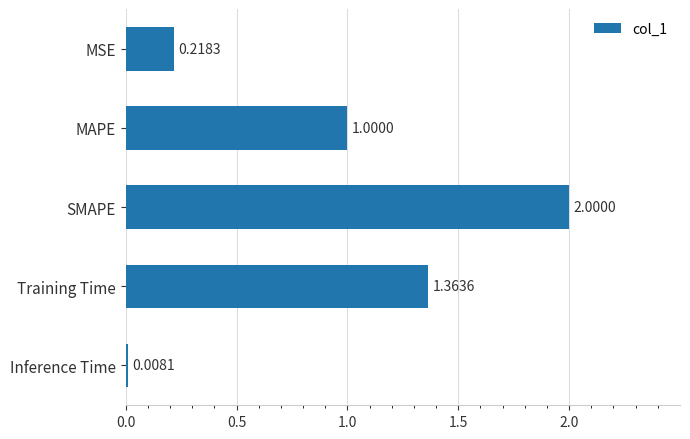

List the labels in order of value, smallest first.

Inference Time, MSE, MAPE, Training Time, SMAPE